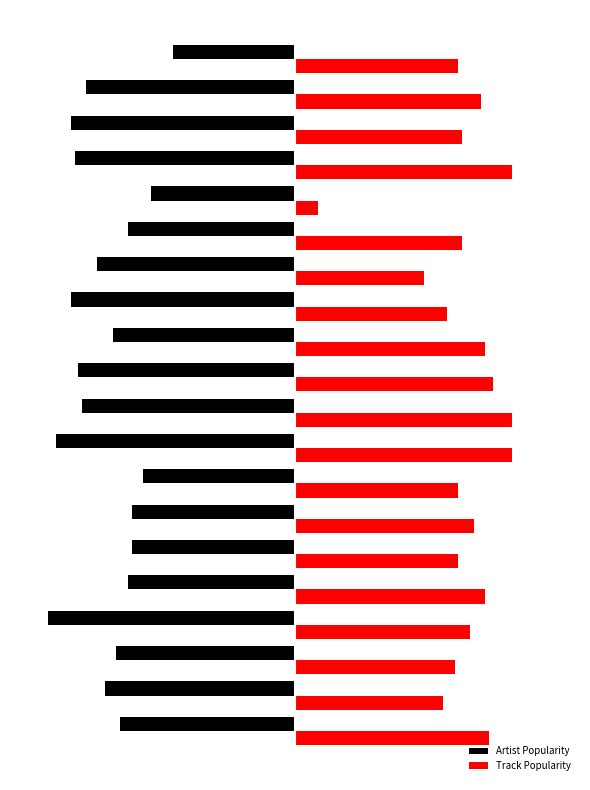

What are all the series names shown in the legend?

Artist Popularity, Track Popularity